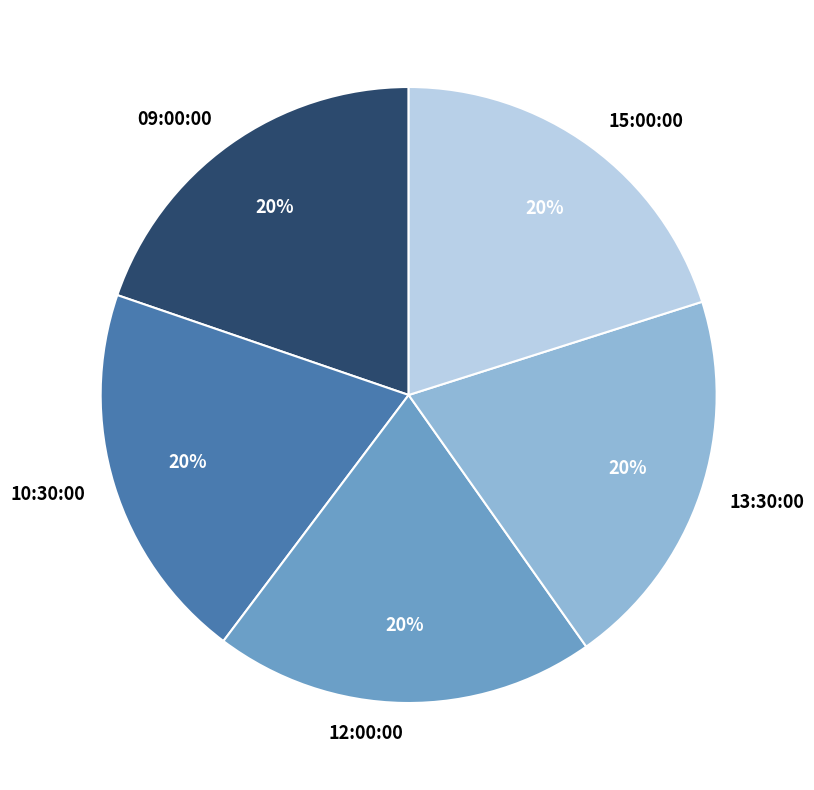

What percentage is the 15:00:00 slice, to the nearest percent?

20%